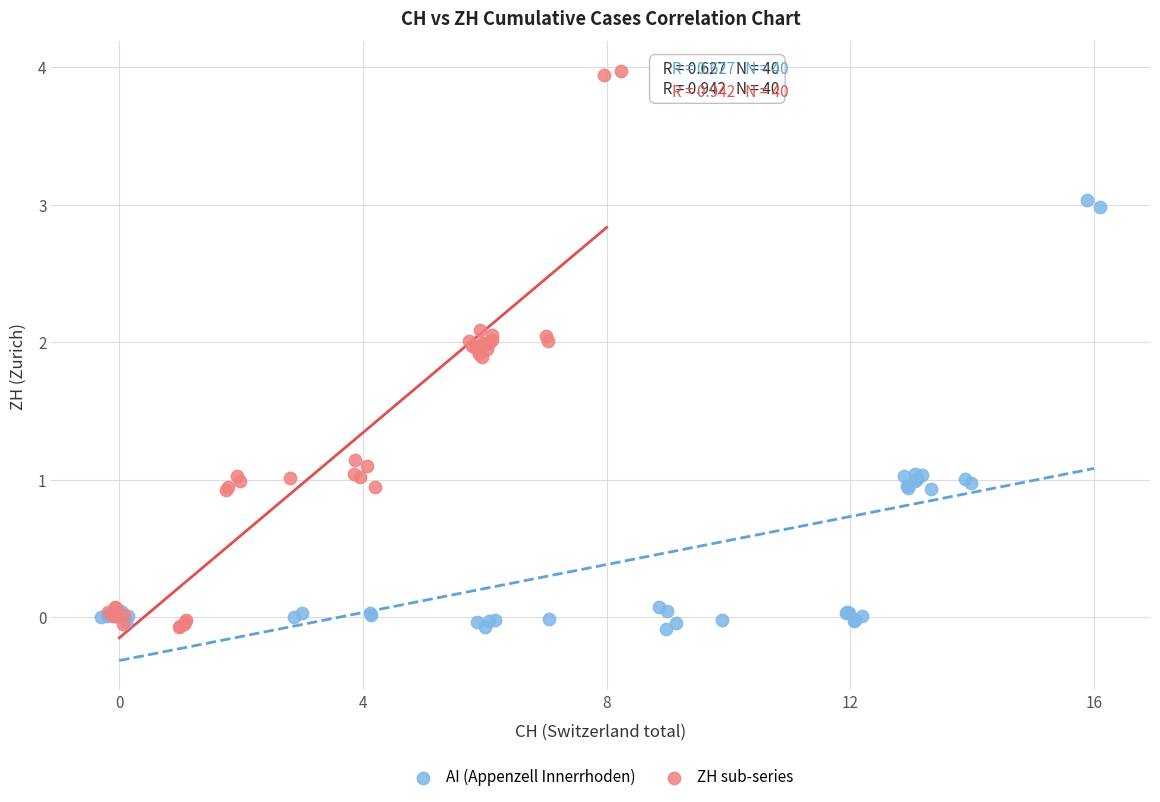

Which series has the largest Y range (max minus min)?

ZH sub-series